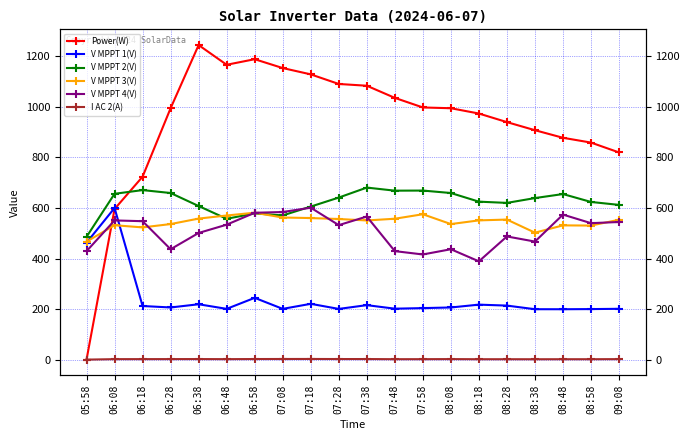

Count the number of data series in this chart.

6